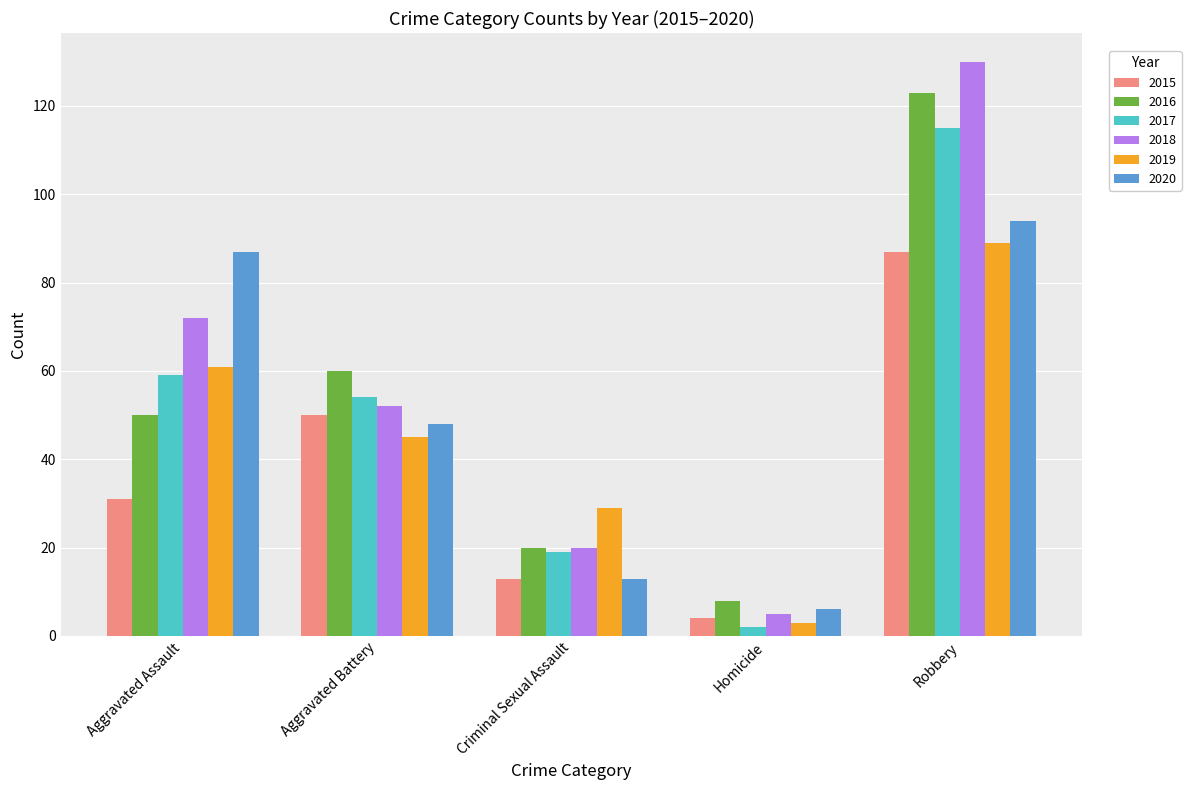

Reading right to left, what are all the values shown in this chart?

2015: 87	4	13	50	31
2016: 123	8	20	60	50
2017: 115	2	19	54	59
2018: 130	5	20	52	72
2019: 89	3	29	45	61
2020: 94	6	13	48	87